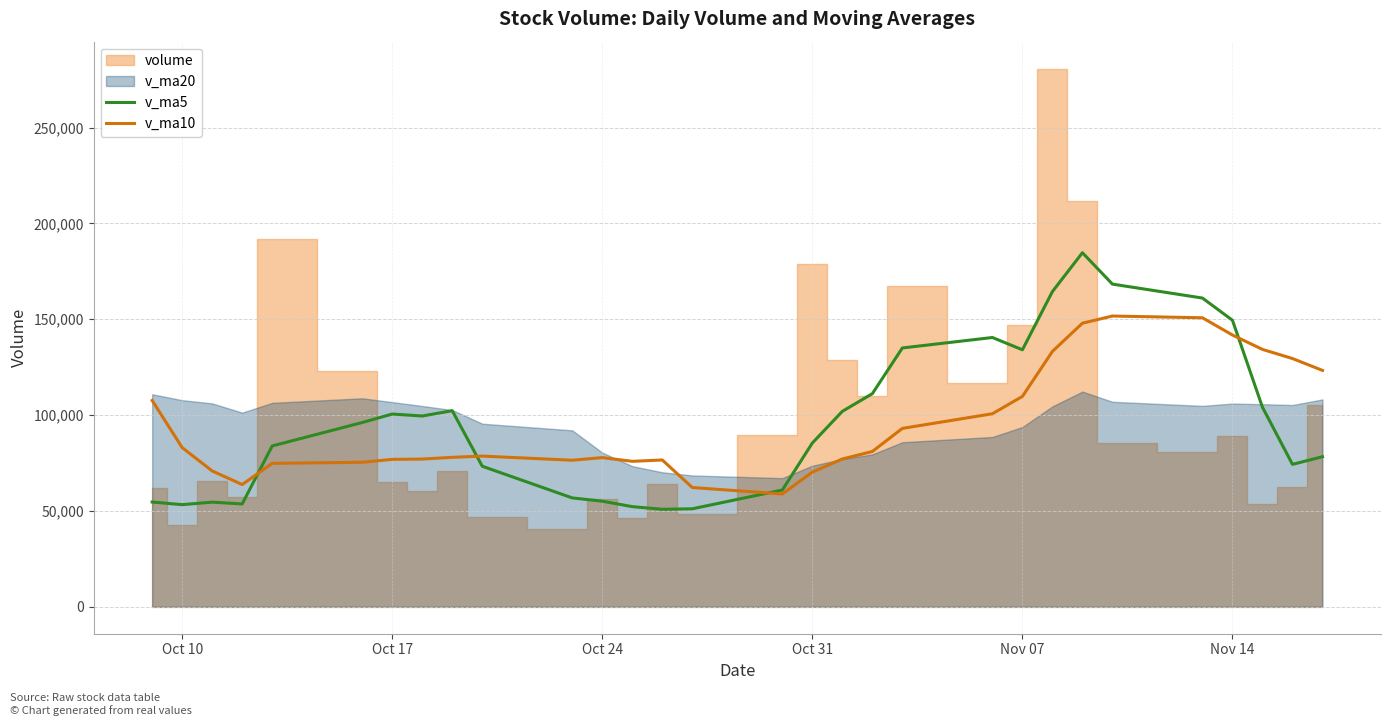

What is the minimum value for v_ma10?

58865.5